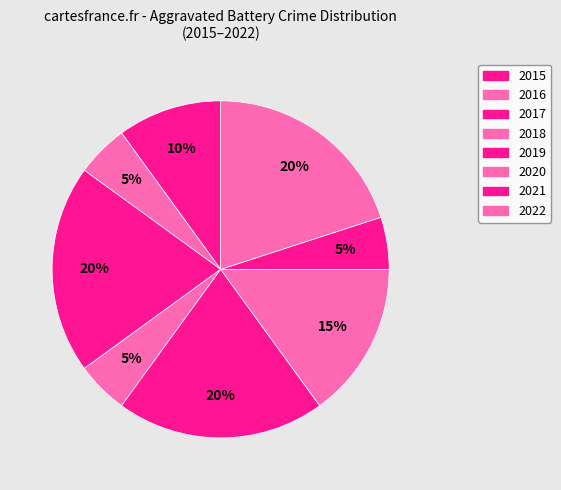

To the nearest percent, what is the difference between the largest and smallest slice percentages?

15%